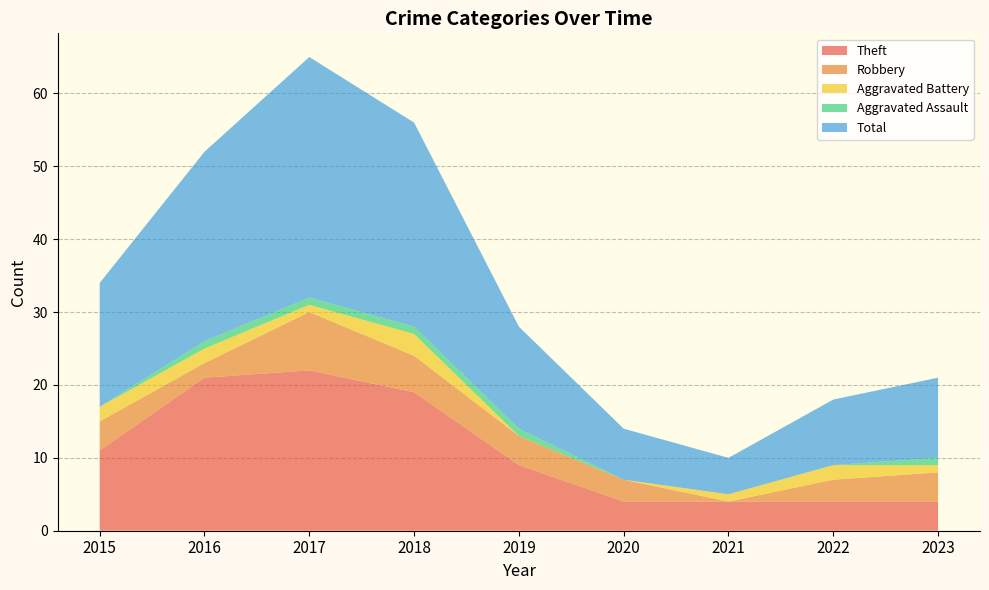

Reading left to right, what are all the values shown in this chart?

Theft: 2015=11	2016=21	2017=22	2018=19	2019=9	2020=4	2021=4	2022=4	2023=4
Robbery: 2015=4	2016=2	2017=8	2018=5	2019=4	2020=3	2021=0	2022=3	2023=4
Aggravated Battery: 2015=2	2016=2	2017=1	2018=3	2019=0	2020=0	2021=1	2022=2	2023=1
Aggravated Assault: 2015=0	2016=1	2017=1	2018=1	2019=1	2020=0	2021=0	2022=0	2023=1
Total: 2015=17	2016=26	2017=33	2018=28	2019=14	2020=7	2021=5	2022=9	2023=11